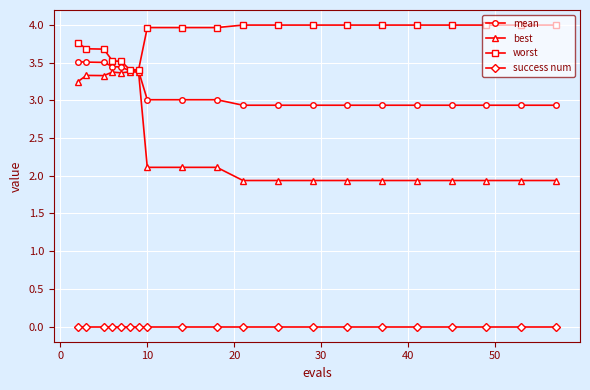

Which series has the largest range (max minus min)?

best